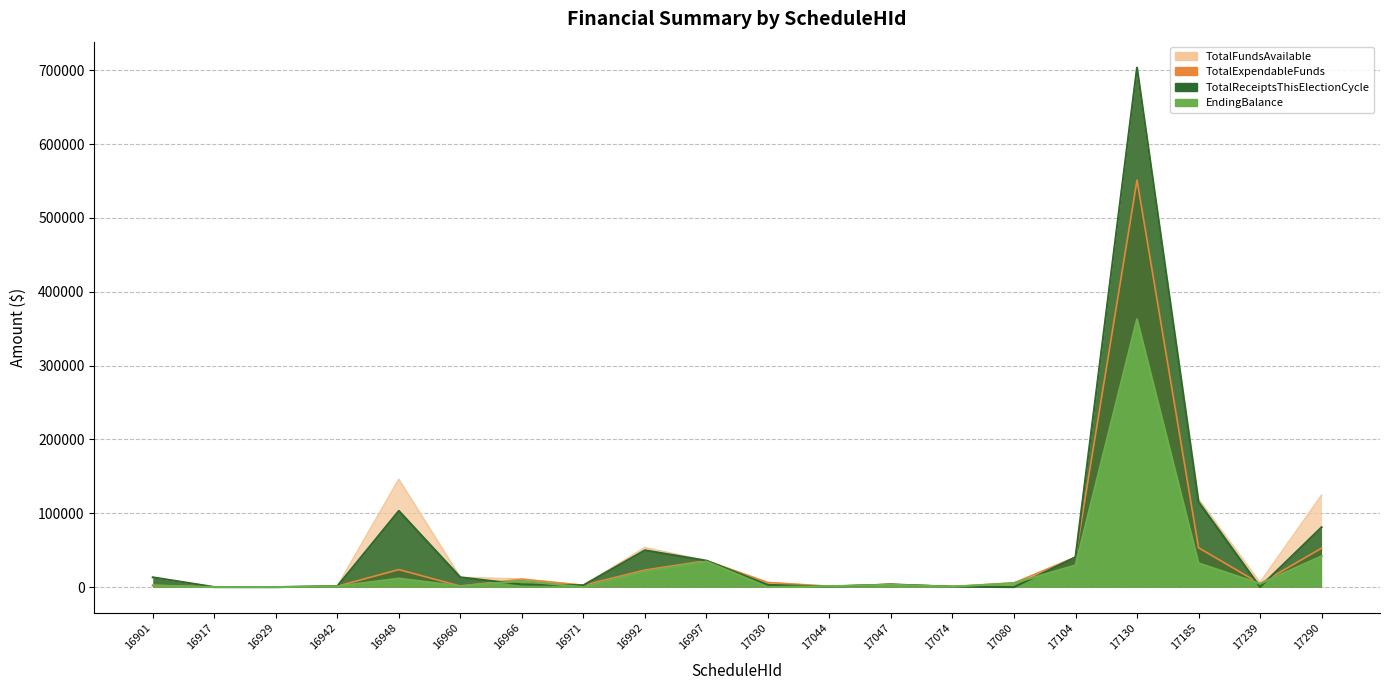

Rank the series by their maximum value, from highest to lowest.

TotalFundsAvailable, TotalReceiptsThisElectionCycle, TotalExpendableFunds, EndingBalance